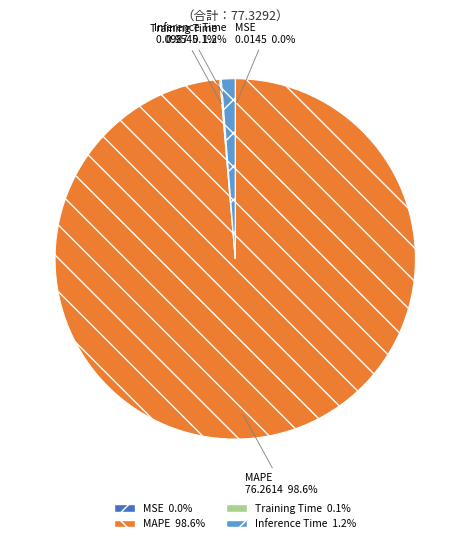

Does Inference Time represent more than half of the total?

No